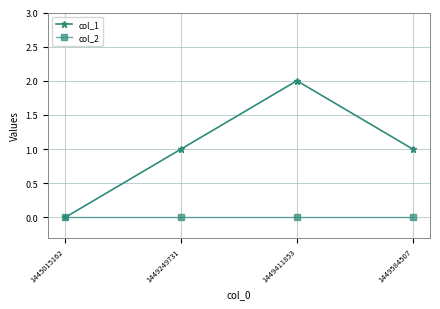

Rank the series by their maximum value, from highest to lowest.

col_1, col_2